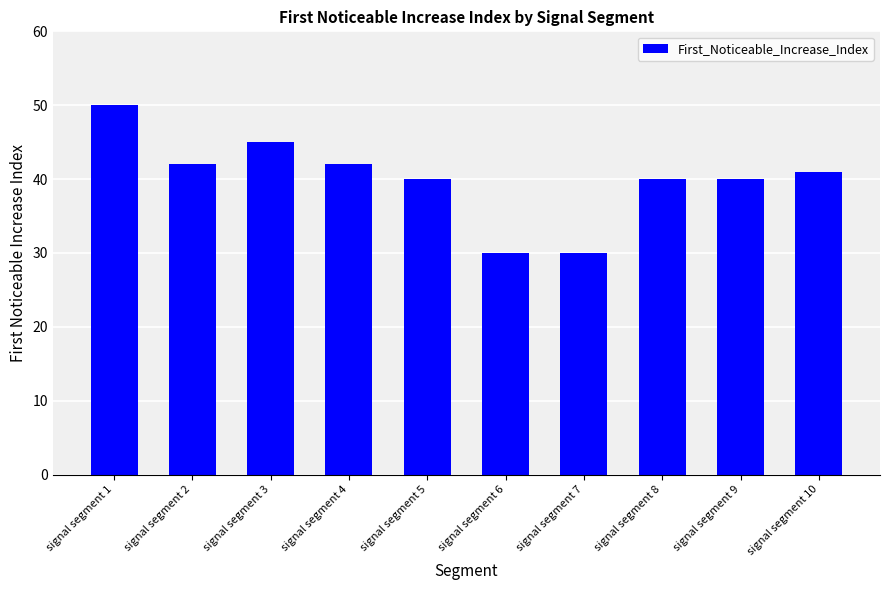

Reading right to left, extract all data points from this chart.

signal segment 10=41	signal segment 9=40	signal segment 8=40	signal segment 7=30	signal segment 6=30	signal segment 5=40	signal segment 4=42	signal segment 3=45	signal segment 2=42	signal segment 1=50